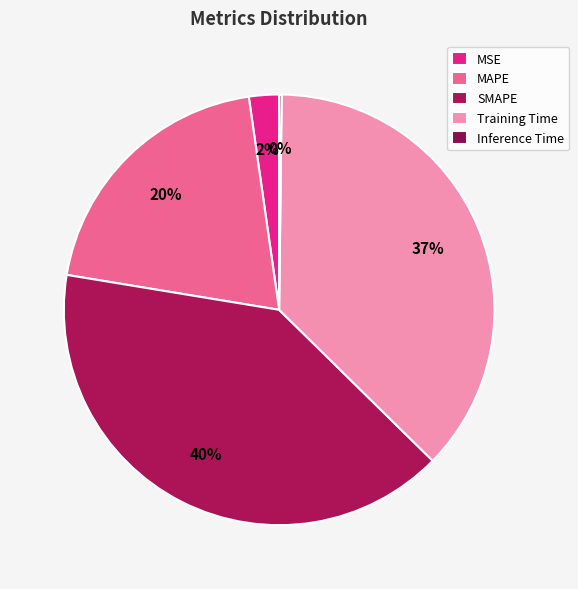

Which slice is the smallest?

Inference Time